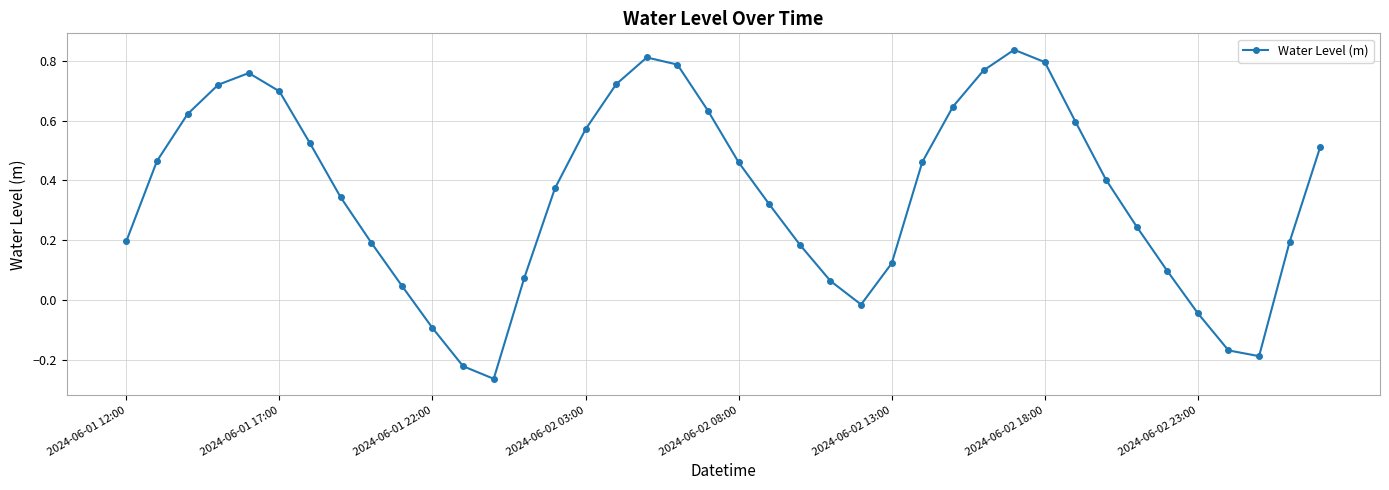

How many series are shown in this chart?

1